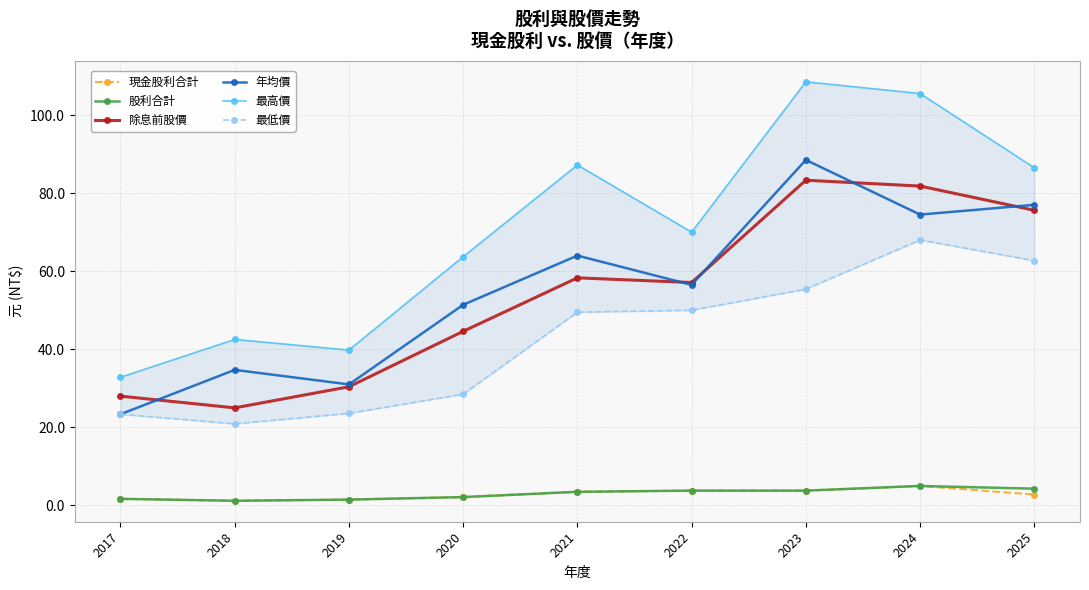

At which label does 最高價 first exceed 70?

2021